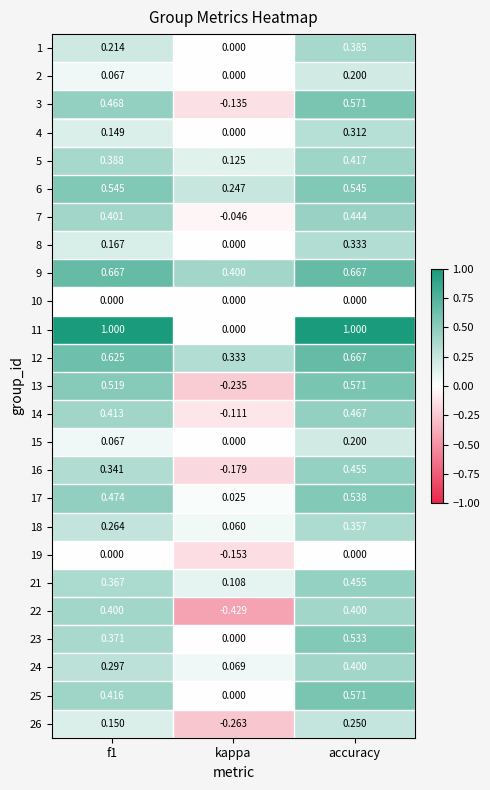

How many data points in 13 are less than 0?

1